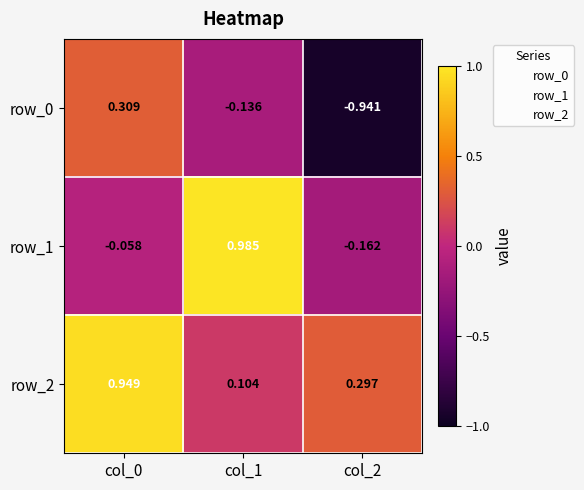

Which series has the largest range (max minus min)?

row_0